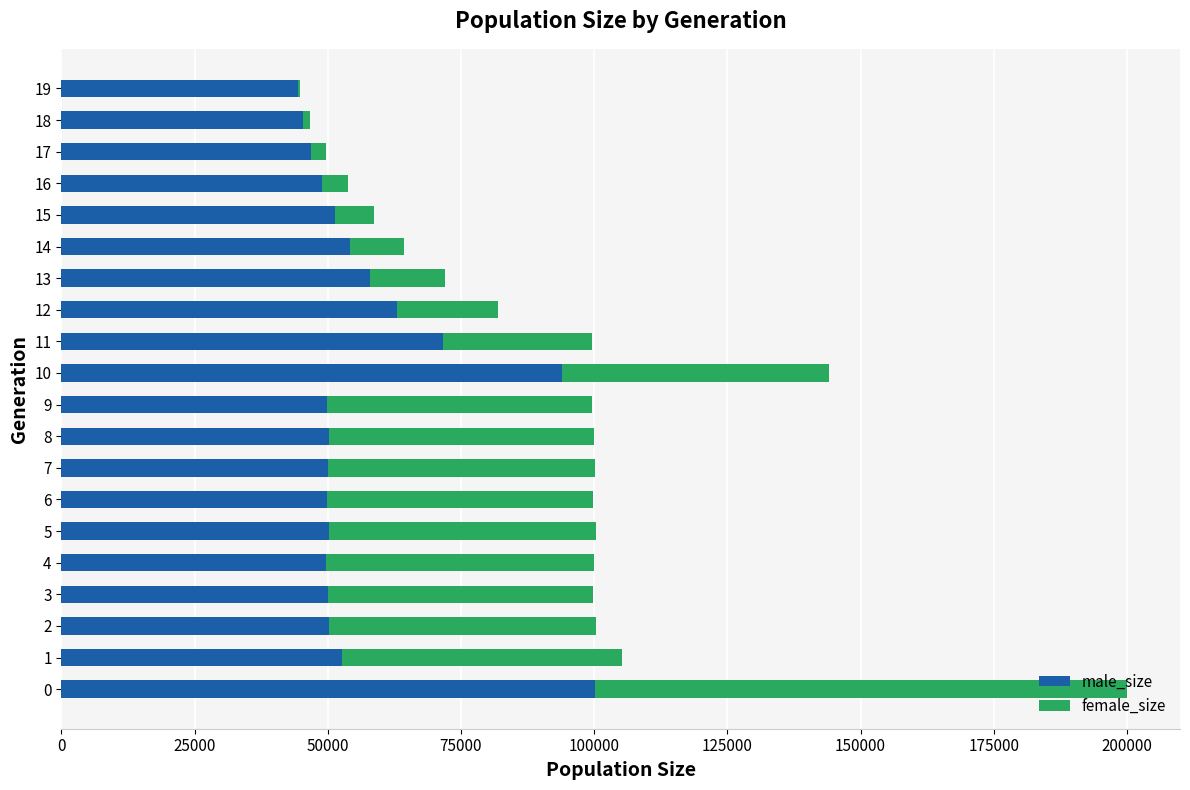

What is the maximum value for male_size?

100102